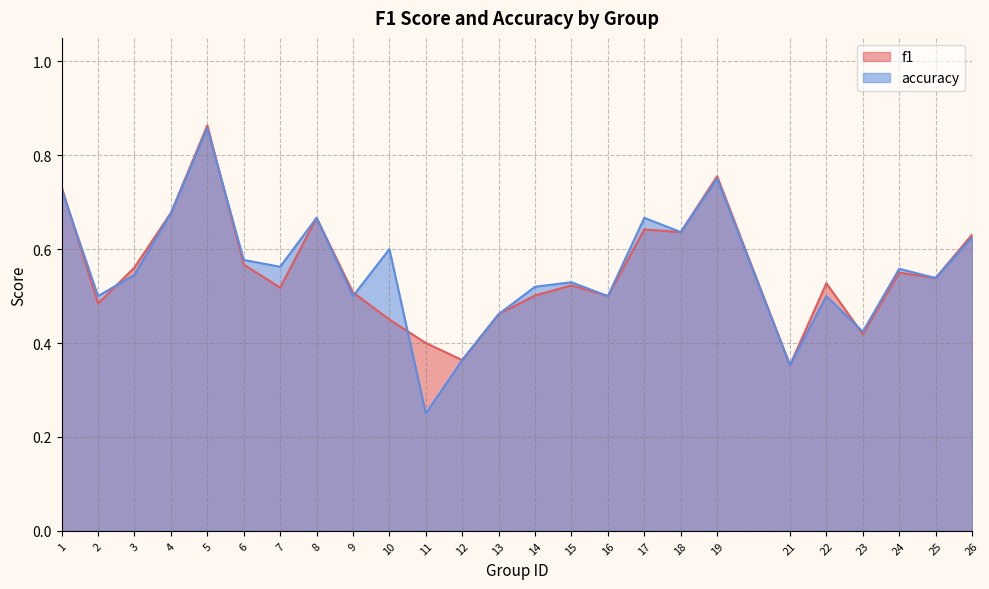

True or false: f1 and accuracy intersect in this chart.

True